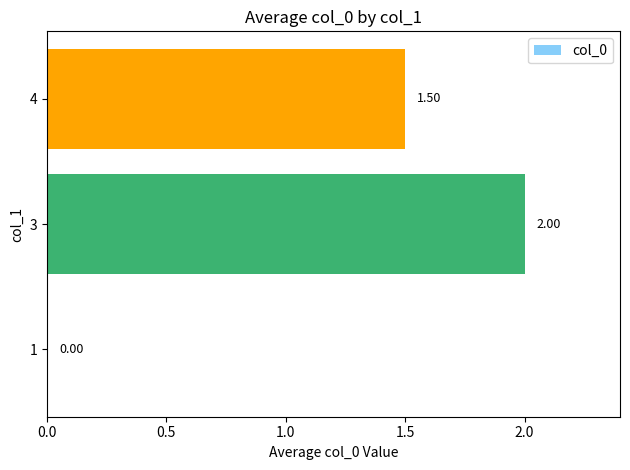

What is the sum of all values?

3.5